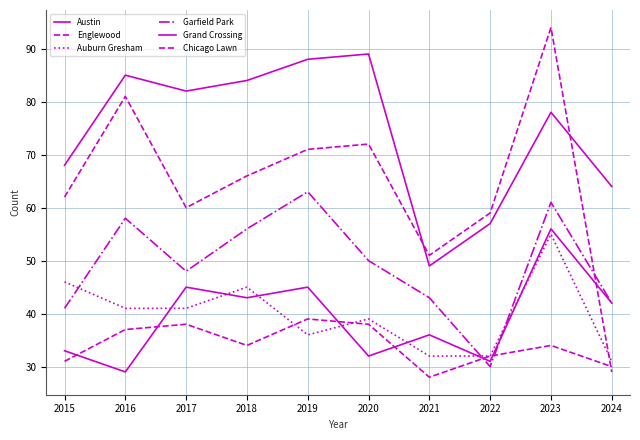

Is this an area chart (filled region under the line)?

No